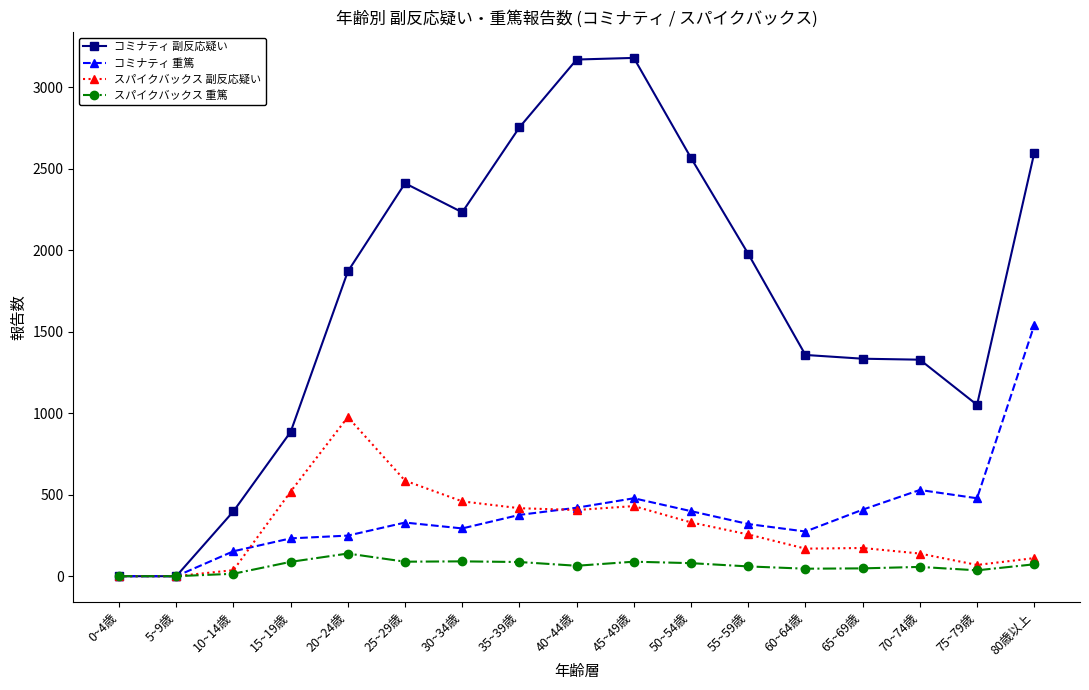

How many distinct data groups are displayed?

4